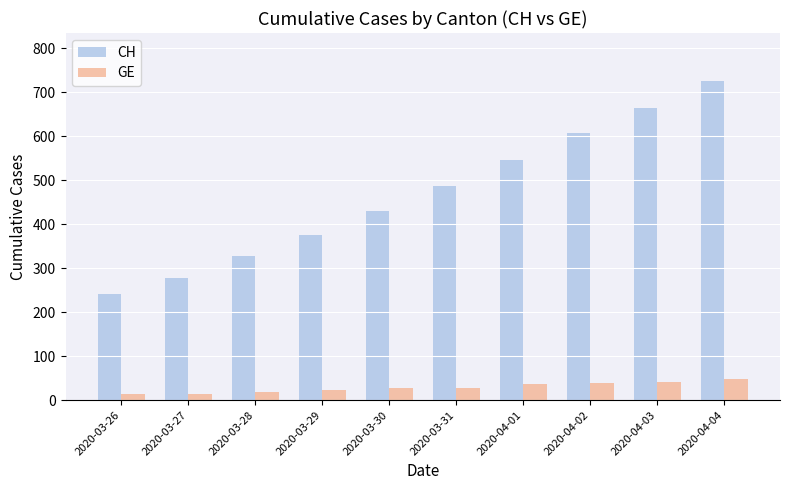

How many bars are there in each group?

2